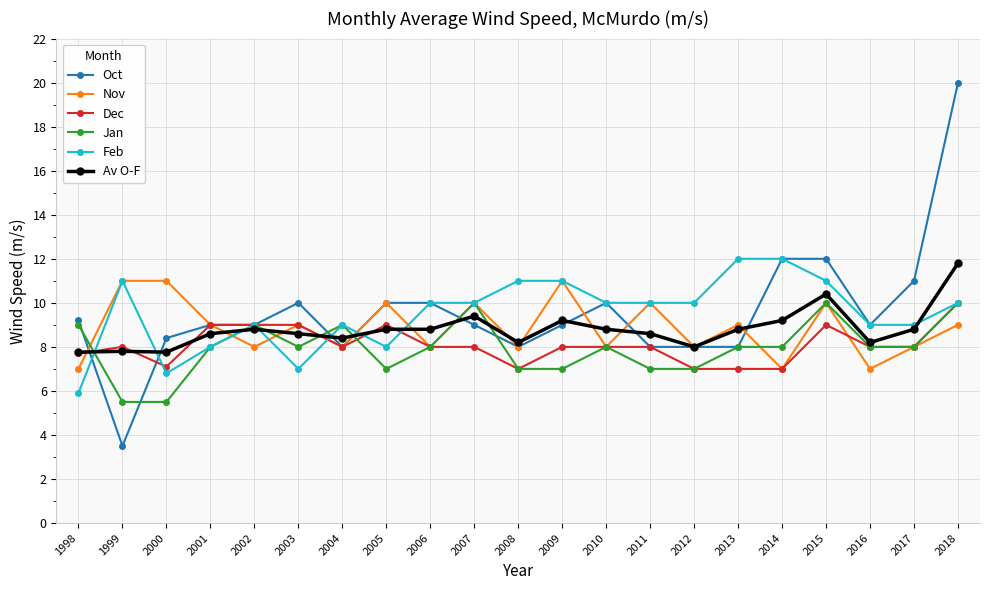

True or false: Nov has more than 2 points higher than both neighbors.

True